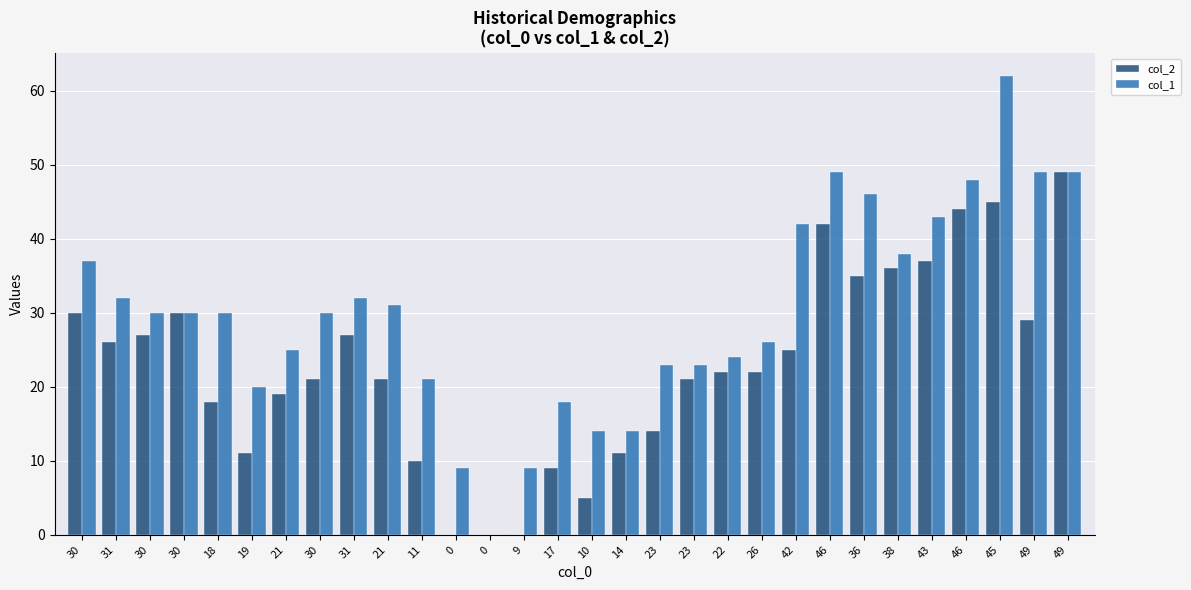

At 23, list the series in order from smallest to largest.

col_2, col_1